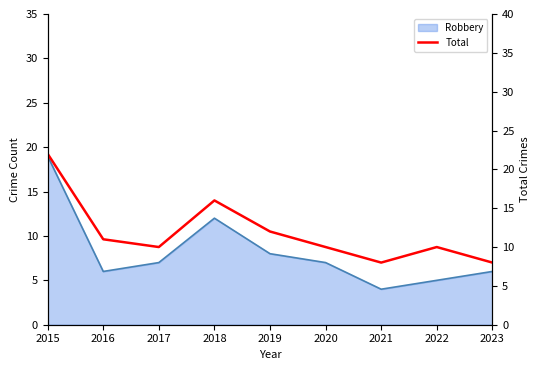

What is the sum of the values at 2017 and 2023?

18